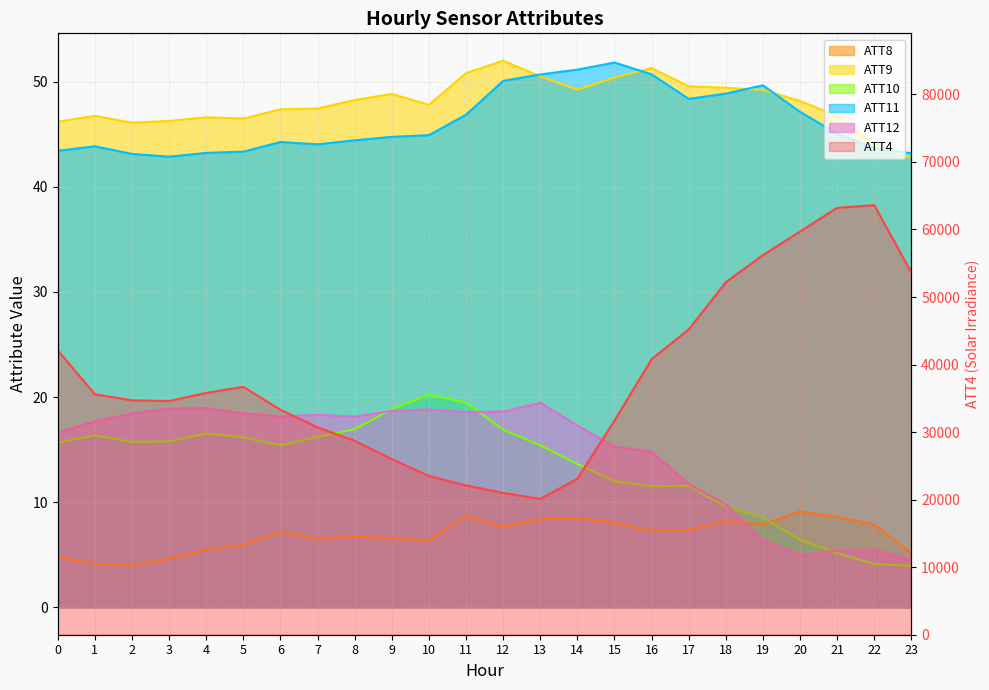

Does the chart have visible grid lines?

Yes